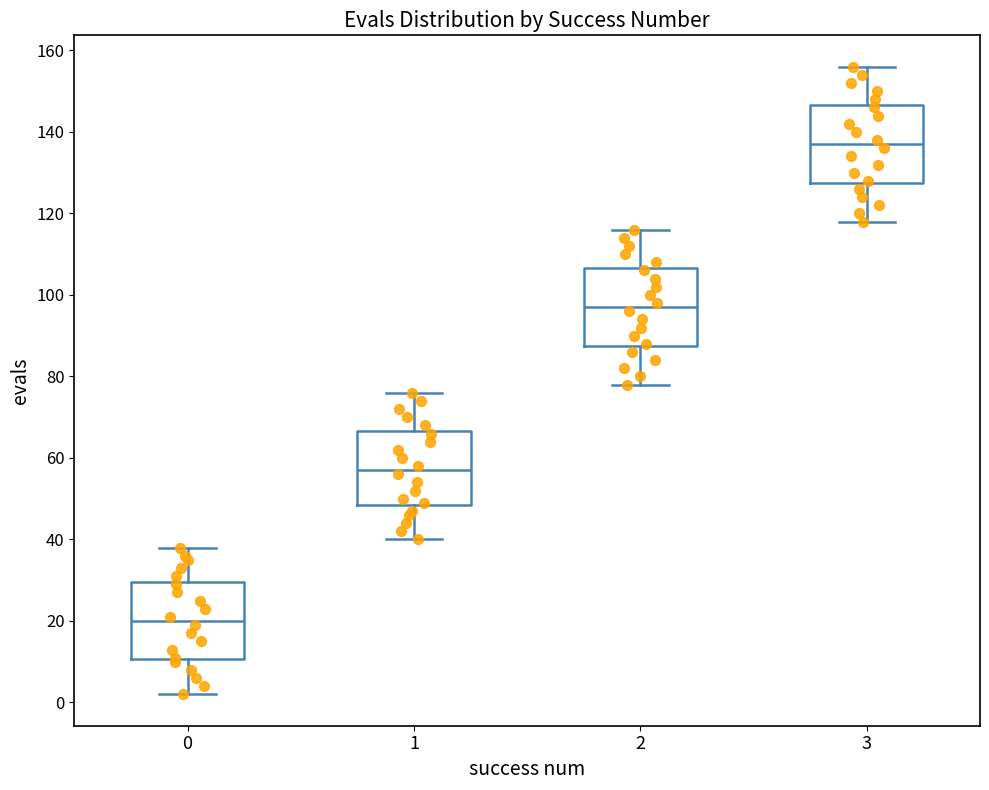

Which box has the lowest median line?

0